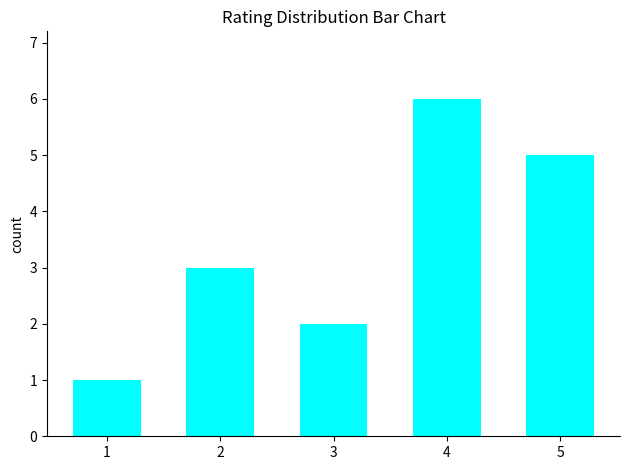

The value at 1 is 2. True or false?

False